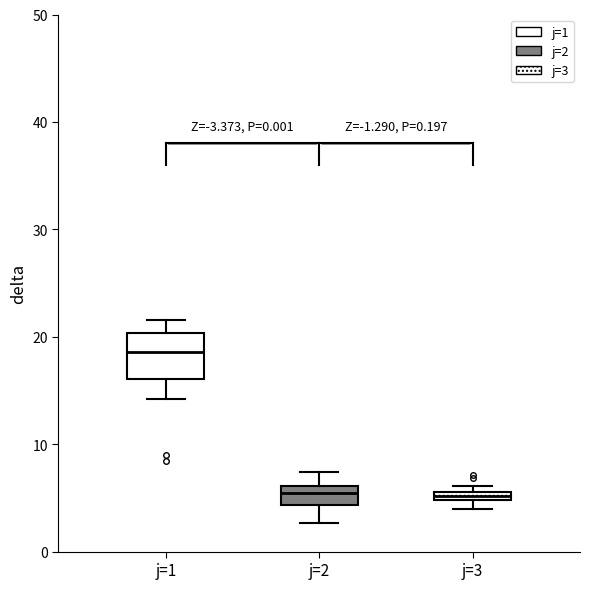

Which box is the tallest, from its lower edge to its upper edge?

j=1